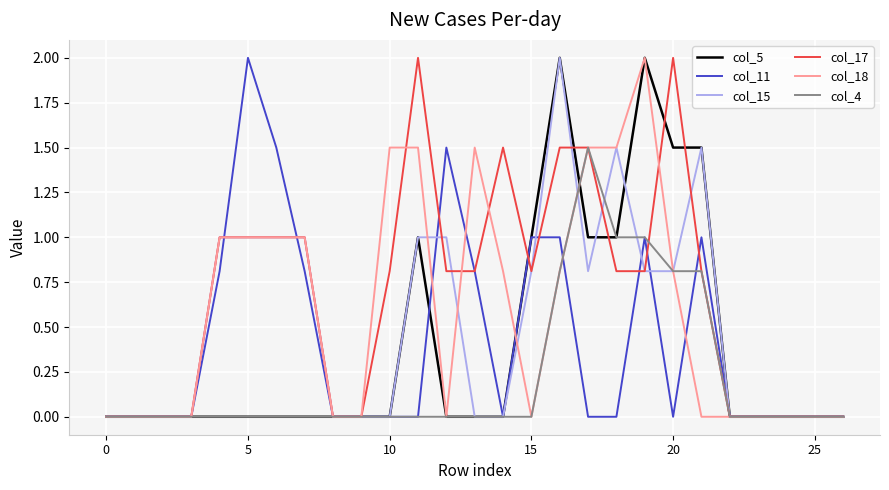

What is the maximum value shown in the chart?

2.0